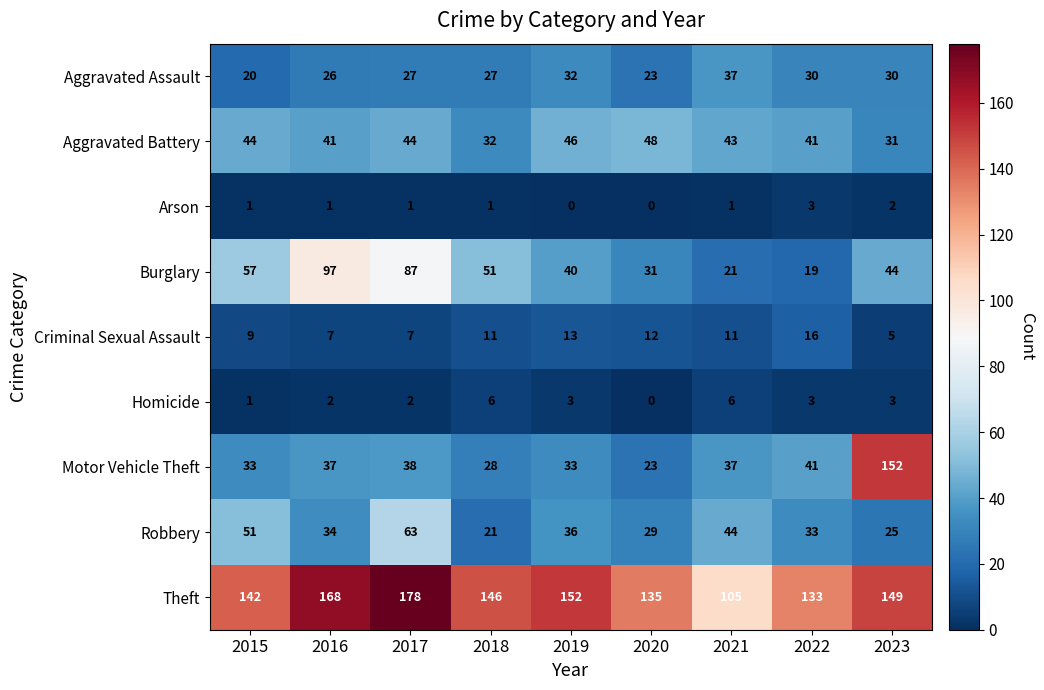

What is the difference between the maximum and minimum values in the Arson series?

3